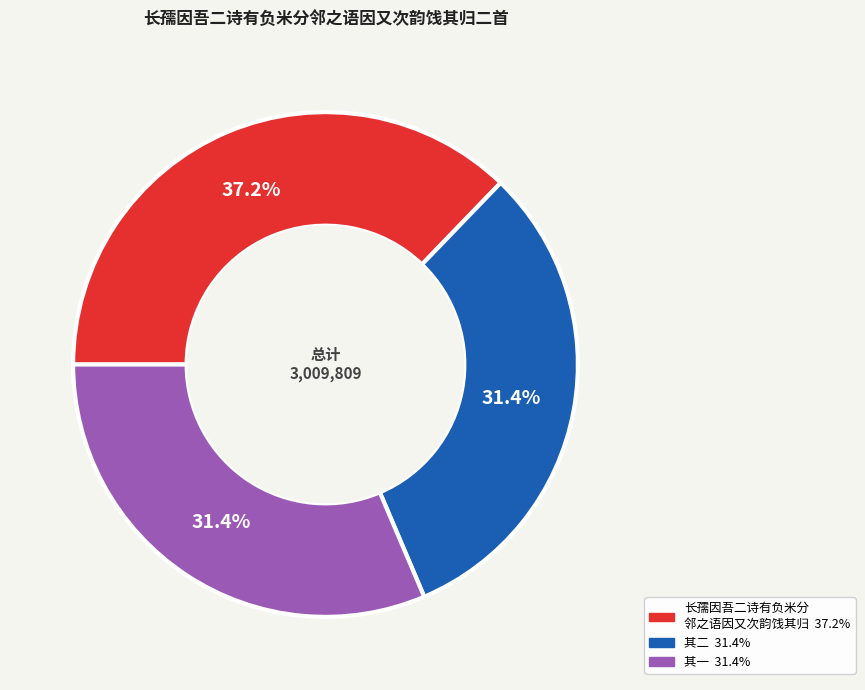

Is there a majority slice in this chart?

No